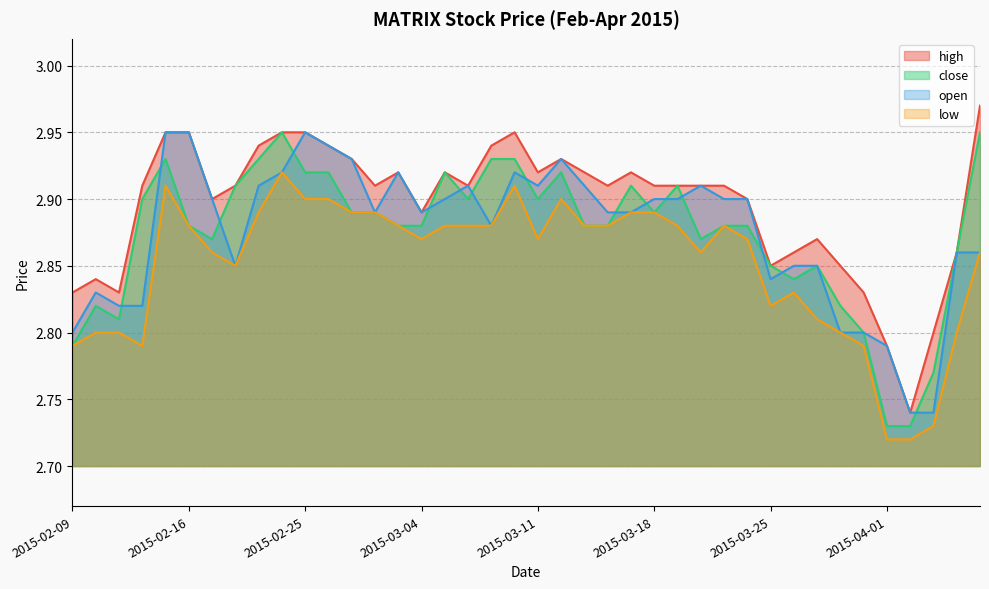

Reading left to right, extract all data points from this chart.

high: 2.8	2.8	2.8	2.9	3.0	3.0	2.9	2.9	2.9	3.0	3.0	2.9	2.9	2.9	2.9	2.9	2.9	2.9	2.9	3.0	2.9	2.9	2.9	2.9	2.9	2.9	2.9	2.9	2.9	2.9	2.9	2.9	2.9	2.9	2.8	2.8	2.7	2.8	2.9	3.0
close: 2.8	2.8	2.8	2.9	2.9	2.9	2.9	2.9	2.9	3.0	2.9	2.9	2.9	2.9	2.9	2.9	2.9	2.9	2.9	2.9	2.9	2.9	2.9	2.9	2.9	2.9	2.9	2.9	2.9	2.9	2.9	2.8	2.9	2.8	2.8	2.7	2.7	2.8	2.9	3.0
open: 2.8	2.8	2.8	2.8	3.0	3.0	2.9	2.9	2.9	2.9	3.0	2.9	2.9	2.9	2.9	2.9	2.9	2.9	2.9	2.9	2.9	2.9	2.9	2.9	2.9	2.9	2.9	2.9	2.9	2.9	2.8	2.9	2.9	2.8	2.8	2.8	2.7	2.7	2.9	2.9
low: 2.8	2.8	2.8	2.8	2.9	2.9	2.9	2.9	2.9	2.9	2.9	2.9	2.9	2.9	2.9	2.9	2.9	2.9	2.9	2.9	2.9	2.9	2.9	2.9	2.9	2.9	2.9	2.9	2.9	2.9	2.8	2.8	2.8	2.8	2.8	2.7	2.7	2.7	2.8	2.9